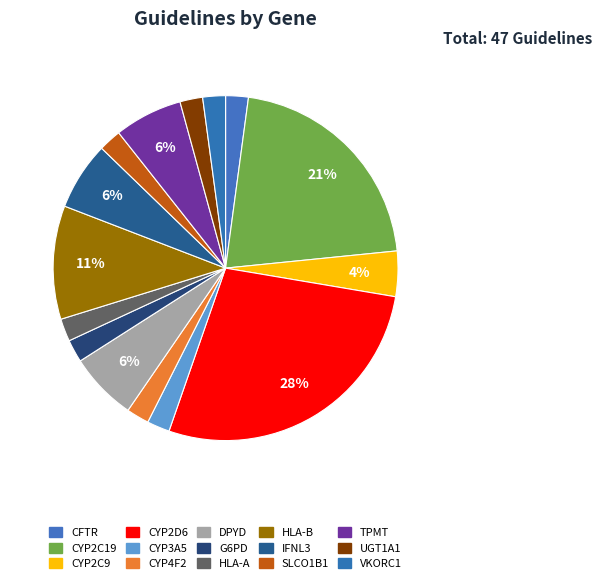

How many segments does this pie chart have?

15